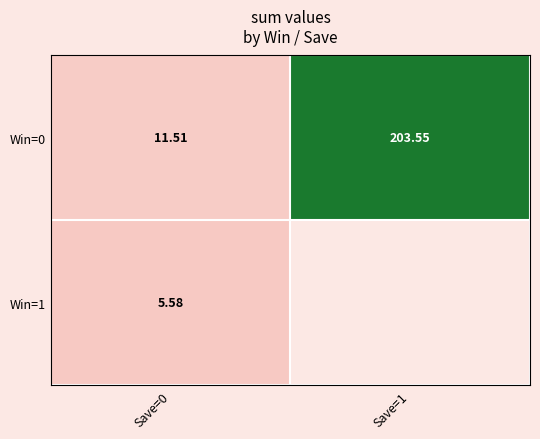

Which has a higher value, Save=0 or Save=1?

Save=1